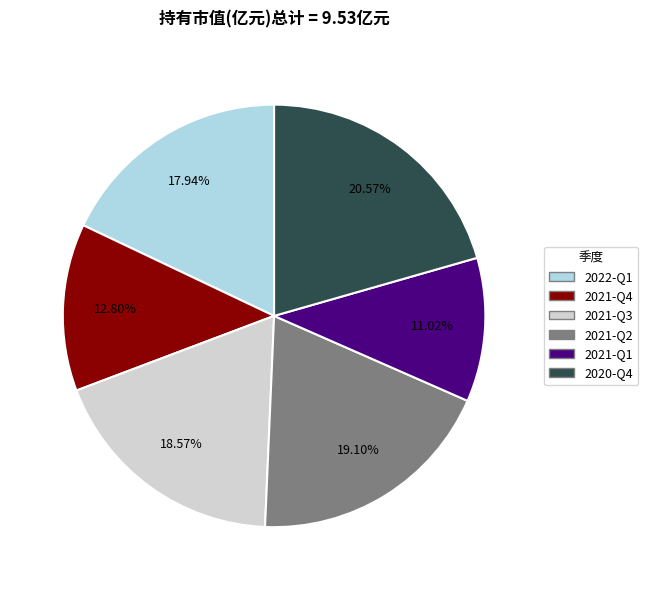

To the nearest percent, what percentage of the pie is 2020-Q4?

21%